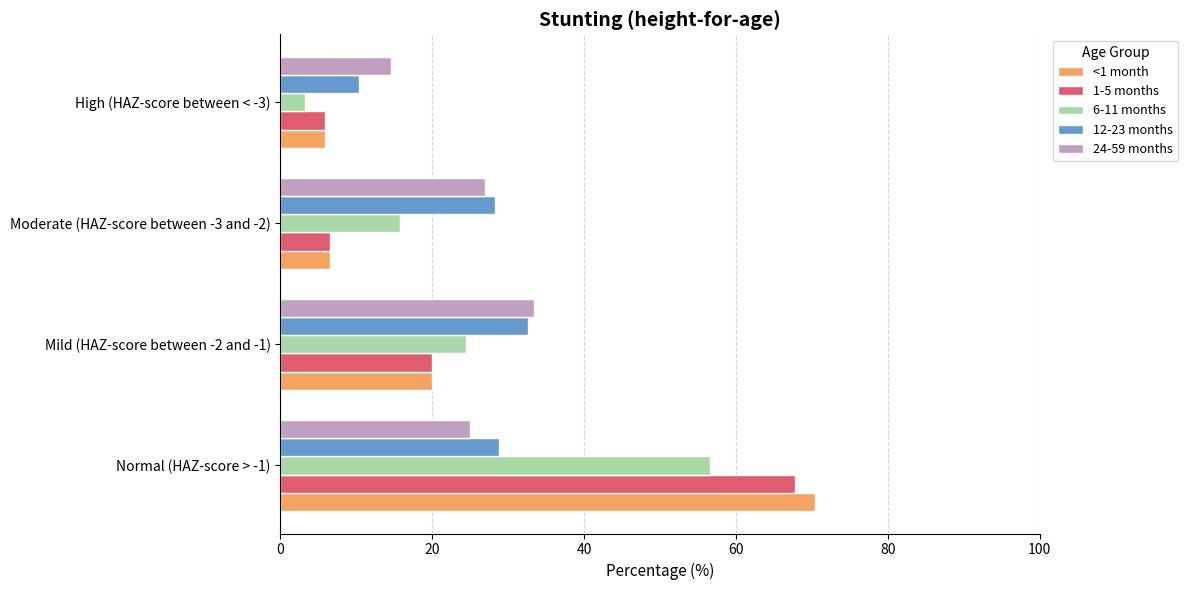

What is the average value of the 6-11 months series?

25.0